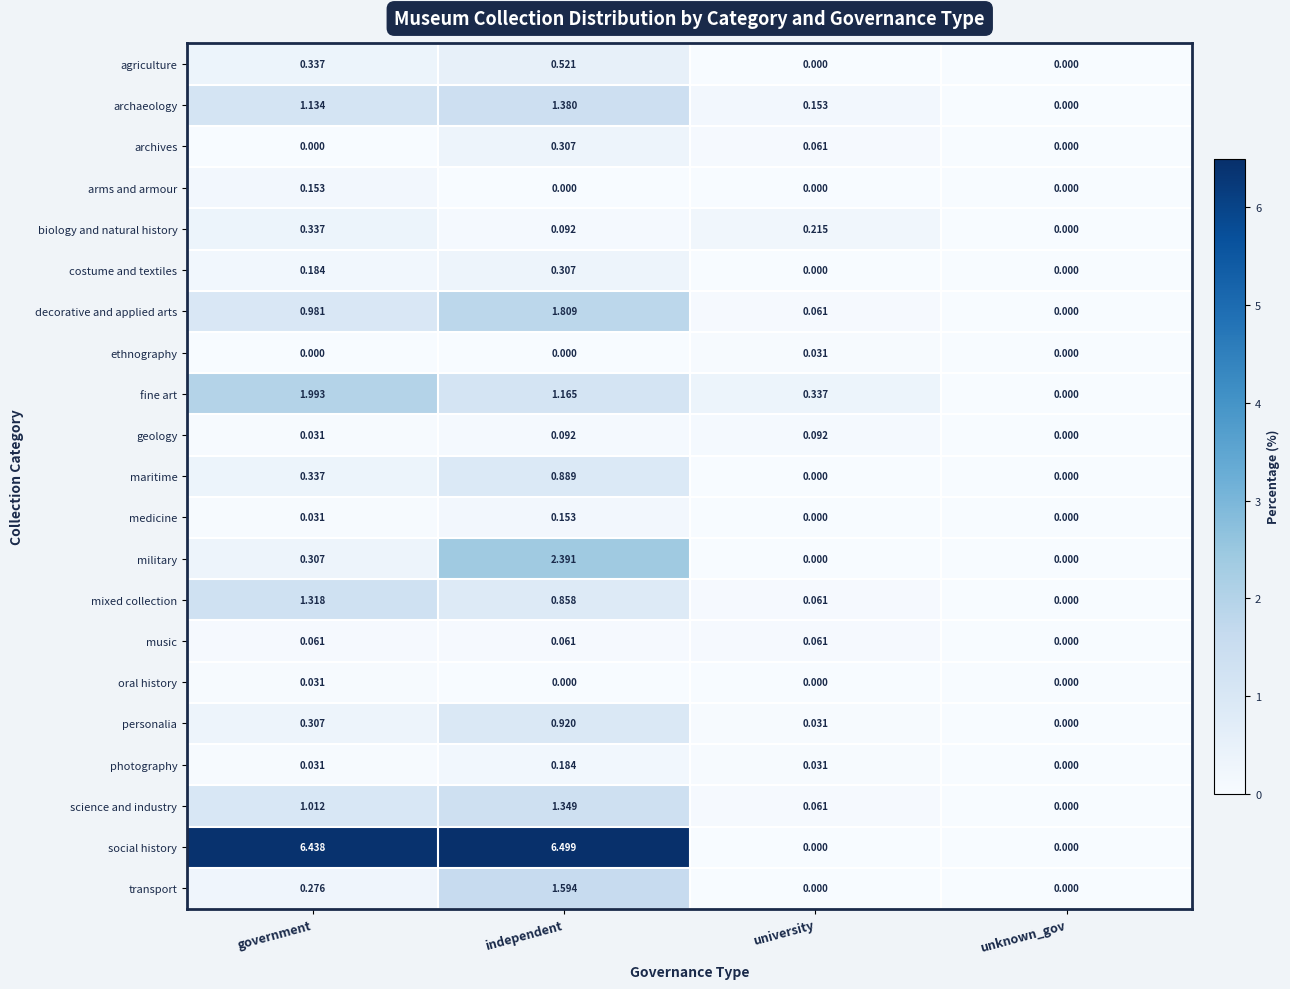

At which category does the chart reach its peak across all series?

independent